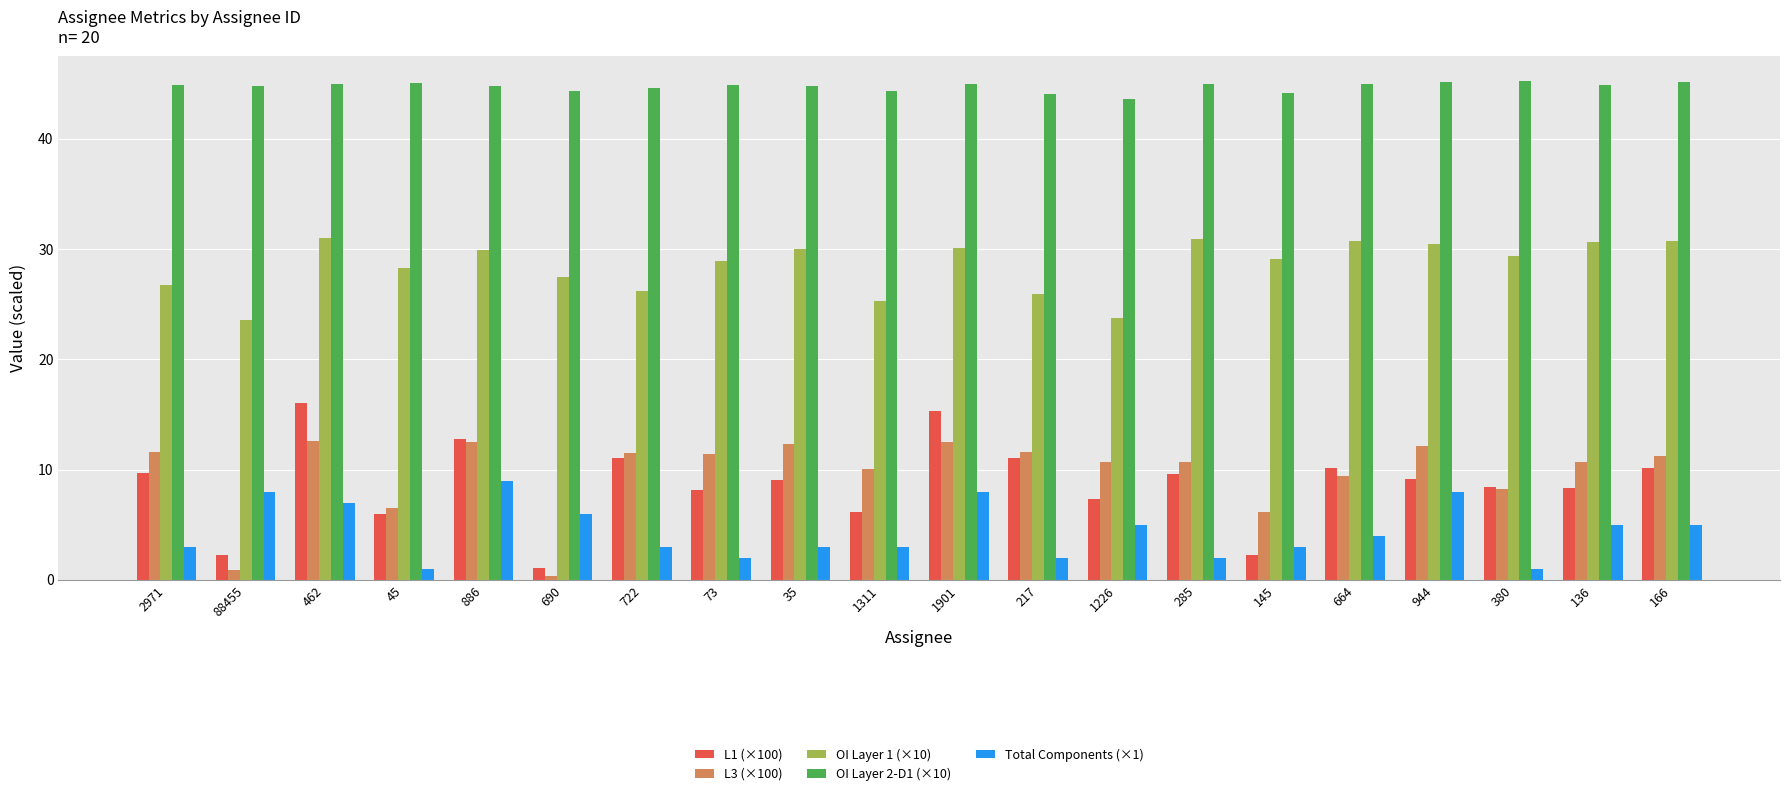

At how many categories does at least one series exceed 35?

20